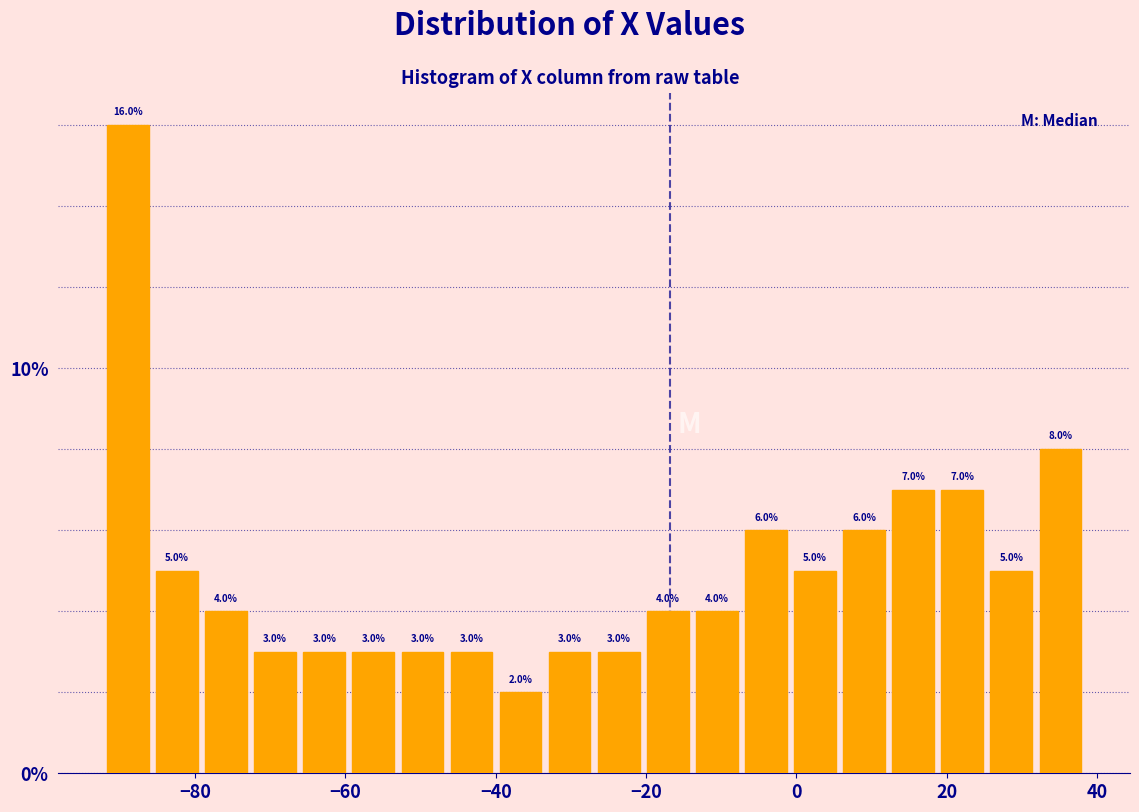

Around what value on the x-axis is the tallest bar? Give the approximate position of its centre, as read against the axis.

-88